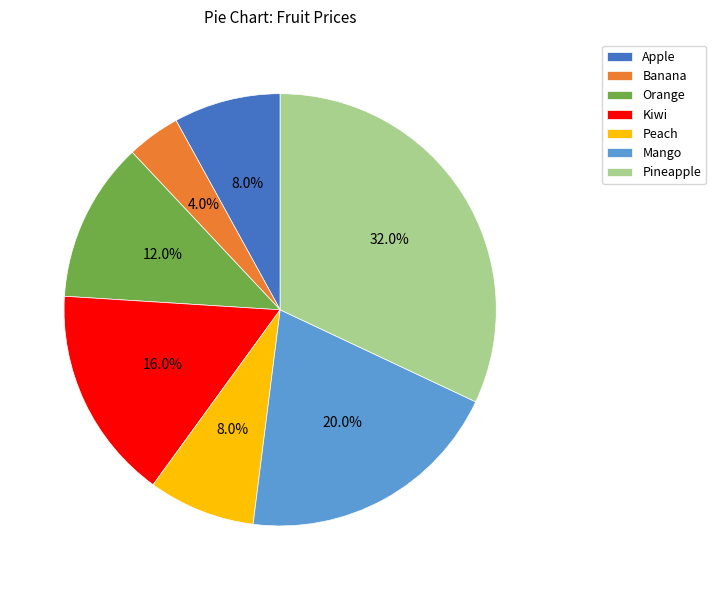

How much of the chart is everything except Pineapple?

68.0%